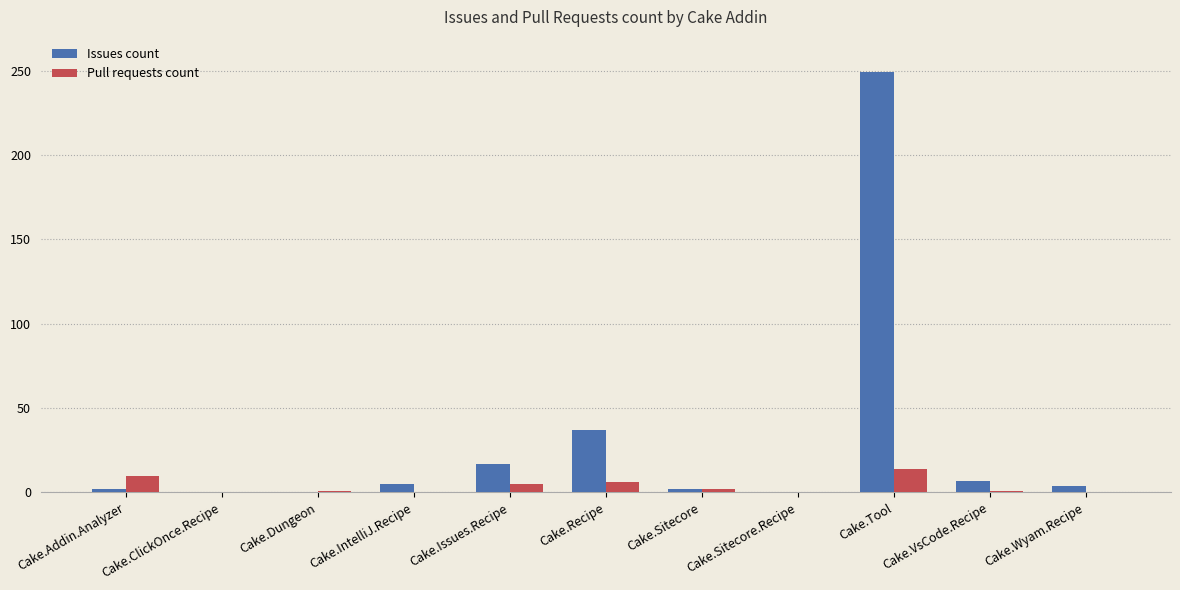

At which category is the sum across all series the highest?

Cake.Tool